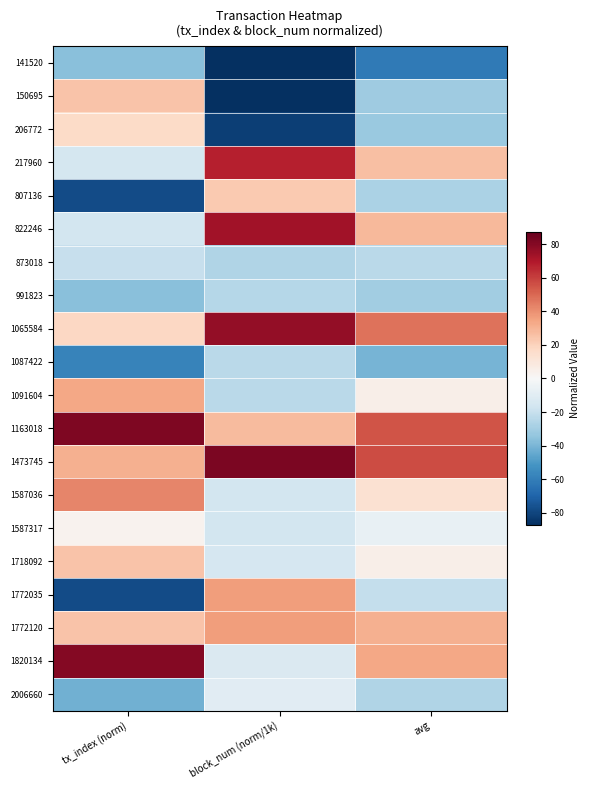

Which has a higher value, block_num (norm/1k) or tx_index (norm)?

tx_index (norm)